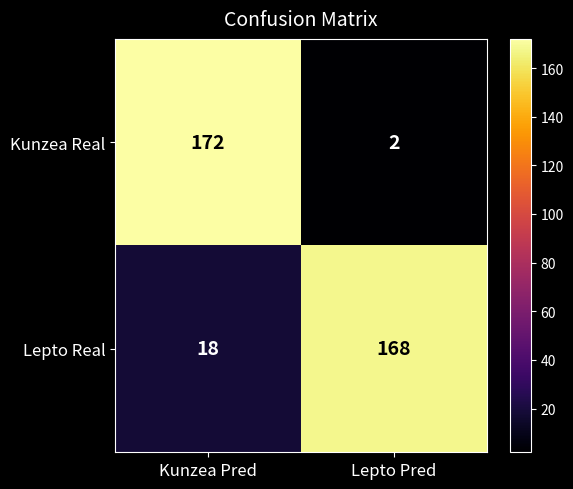

What is the approximate value of Kunzea Real at Kunzea Pred, to the nearest 10?

170